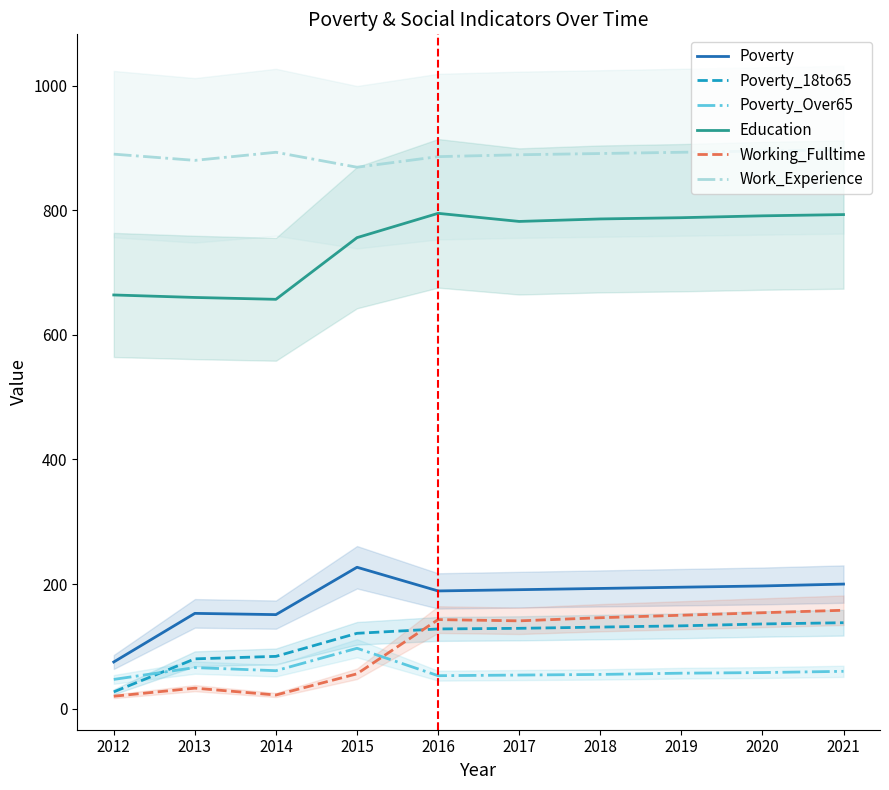

What is the maximum value shown in the chart?

897